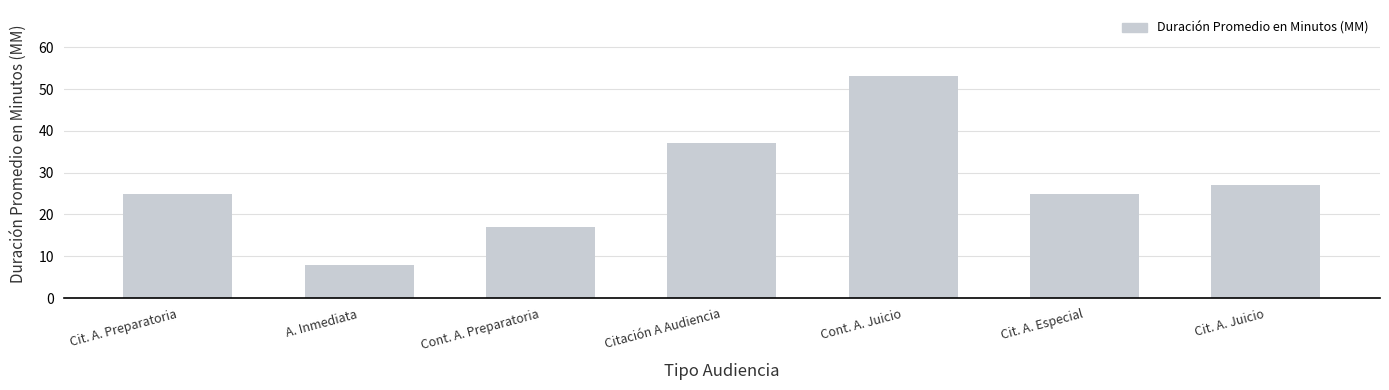

Is it true that the value at Cont. A. Preparatoria is 17?

True